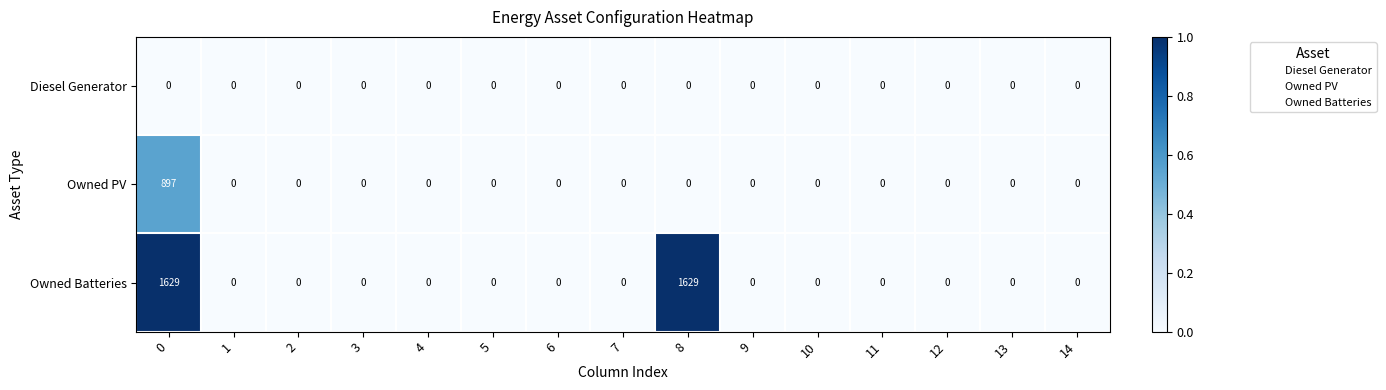

Which series has the largest total across all categories?

Owned Batteries